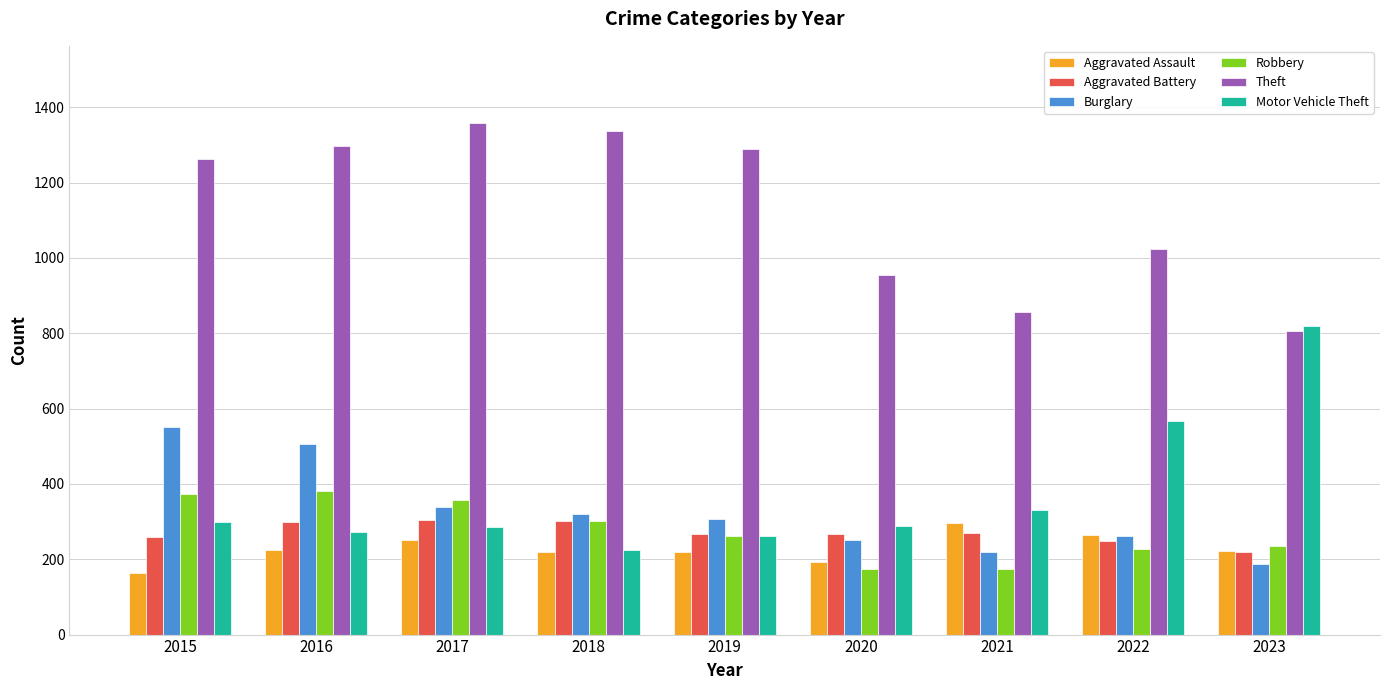

Which series changed the most between 2019 and 2020?

Theft